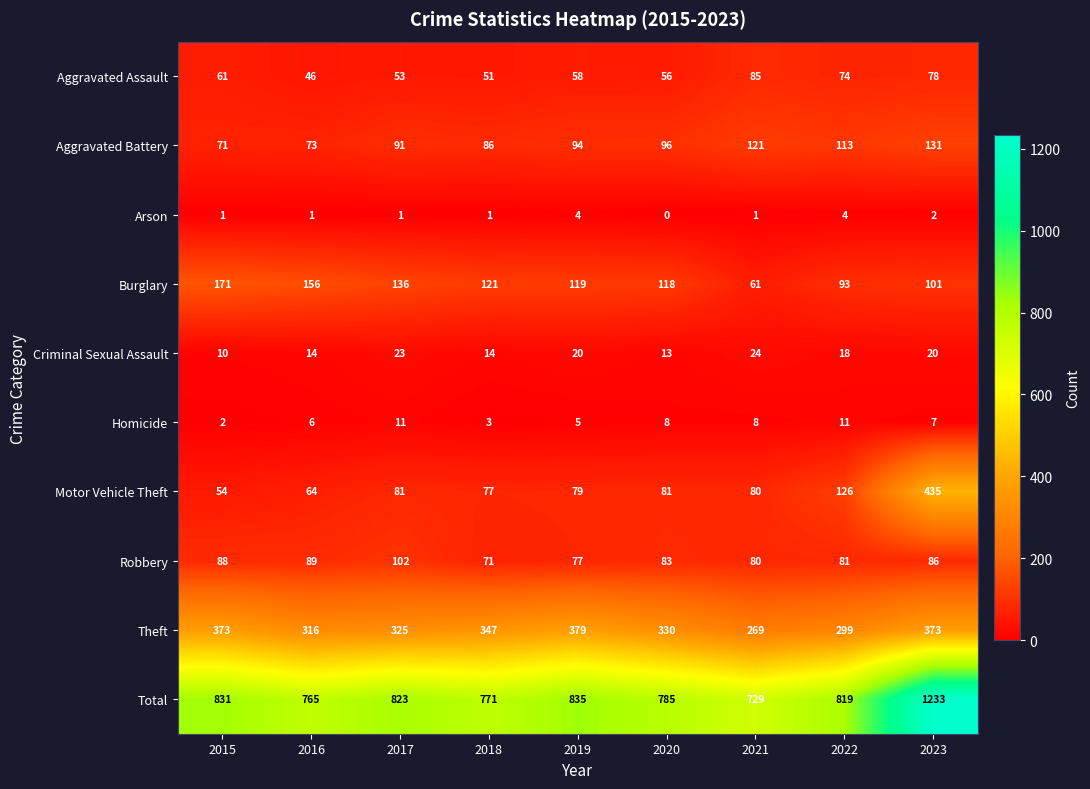

What is the maximum value shown in the chart?

1233